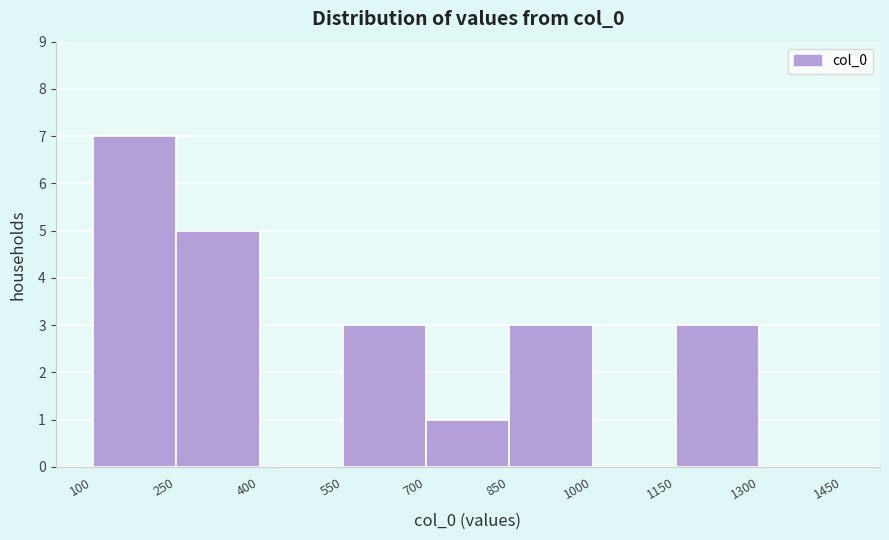

Reading left to right, list every bar in this chart as the range it spans on the x-axis followed by its height. The values are not printed on the chart, so give them approximately, as read against the axis.

100 to 250: 7
250 to 400: 5
400 to 550: 0
550 to 700: 3
700 to 850: 1
850 to 1000: 3
1000 to 1150: 0
1150 to 1300: 3
1300 to 1450: 0